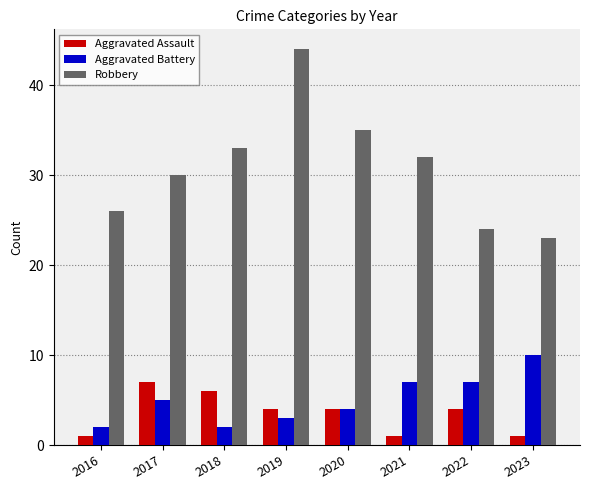

What is the difference between the maximum and second lowest values in the Aggravated Assault series?

6